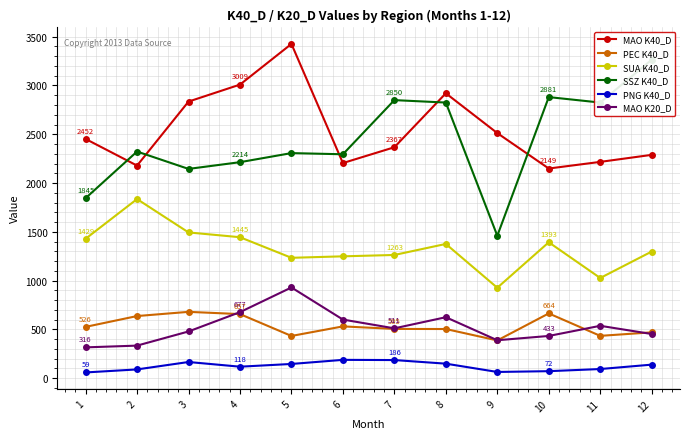

Is the value of SUA K40_D at 1 greater than the value of SSZ K40_D at 5?

No